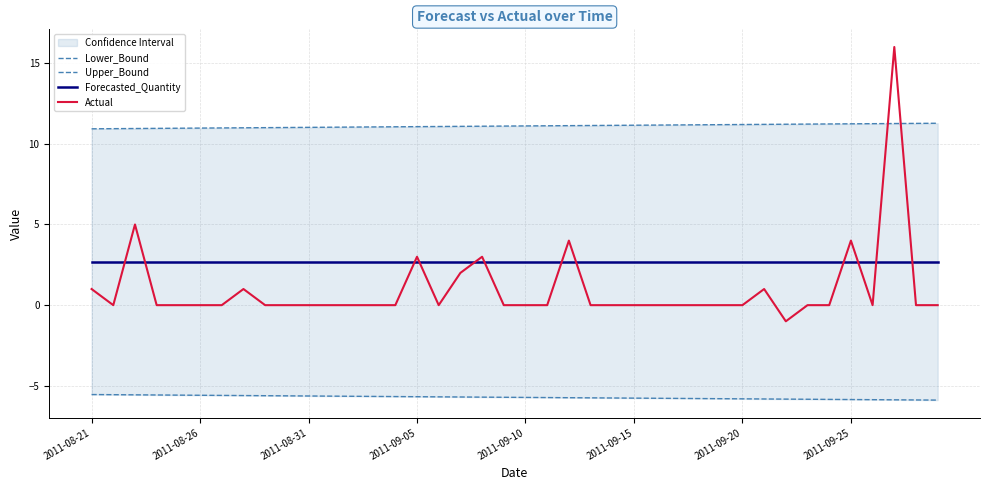

Reading left to right, list all the values displayed in this chart.

Lower_Bound: -5.5	-5.5	-5.6	-5.6	-5.6	-5.6	-5.6	-5.6	-5.6	-5.6	-5.6	-5.6	-5.6	-5.7	-5.7	-5.7	-5.7	-5.7	-5.7	-5.7	-5.7	-5.7	-5.7	-5.7	-5.8	-5.8	-5.8	-5.8	-5.8	-5.8	-5.8	-5.8	-5.8	-5.8	-5.8	-5.8	-5.9	-5.9	-5.9	-5.9
Upper_Bound: 10.9	10.9	10.9	11.0	11.0	11.0	11.0	11.0	11.0	11.0	11.0	11.0	11.0	11.0	11.1	11.1	11.1	11.1	11.1	11.1	11.1	11.1	11.1	11.1	11.1	11.2	11.2	11.2	11.2	11.2	11.2	11.2	11.2	11.2	11.2	11.2	11.2	11.3	11.3	11.3
Forecasted_Quantity: 2.7	2.7	2.7	2.7	2.7	2.7	2.7	2.7	2.7	2.7	2.7	2.7	2.7	2.7	2.7	2.7	2.7	2.7	2.7	2.7	2.7	2.7	2.7	2.7	2.7	2.7	2.7	2.7	2.7	2.7	2.7	2.7	2.7	2.7	2.7	2.7	2.7	2.7	2.7	2.7
Actual: 1.0	0.0	5.0	0.0	0.0	0.0	0.0	1.0	0.0	0.0	0.0	0.0	0.0	0.0	0.0	3.0	0.0	2.0	3.0	0.0	0.0	0.0	4.0	0.0	0.0	0.0	0.0	0.0	0.0	0.0	0.0	1.0	-1.0	0.0	0.0	4.0	0.0	16.0	0.0	0.0